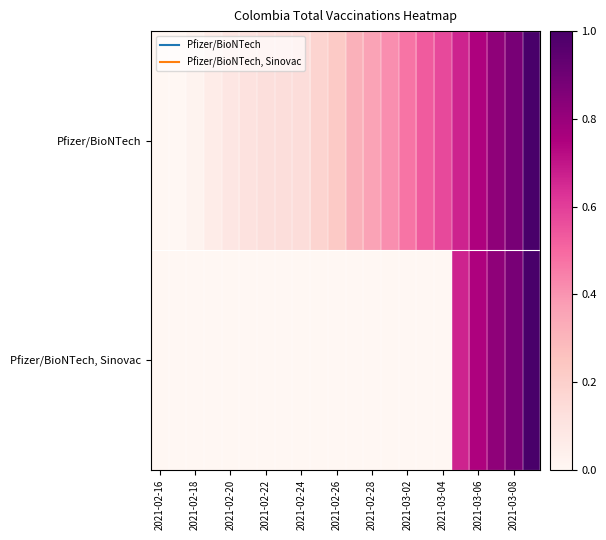

What is the greatest value displayed?

1.0